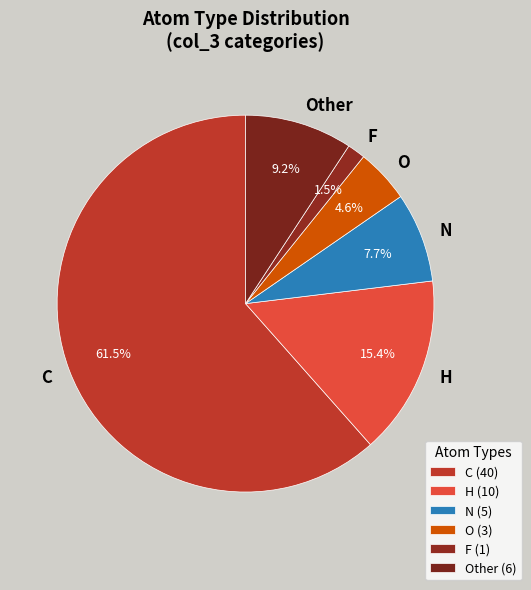

How many segments does this pie chart have?

6